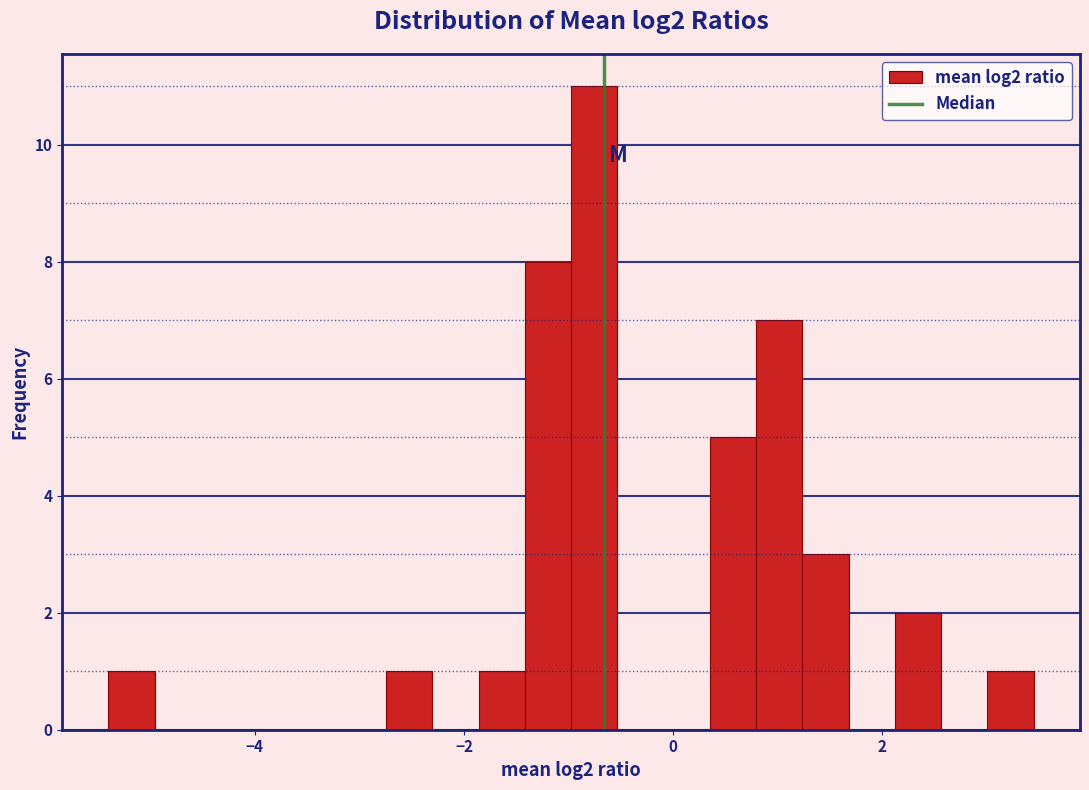

Read against the x-axis, roughly where is the centre of the tallest bar?

-0.8